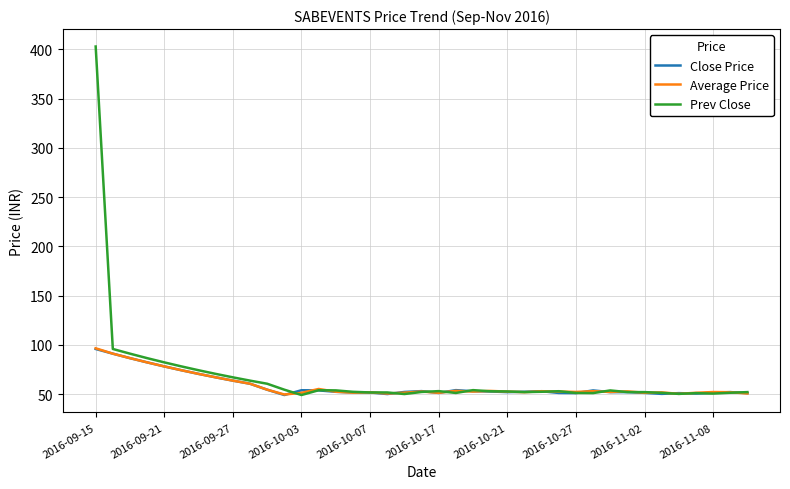

What is the minimum value for Average Price?

49.6